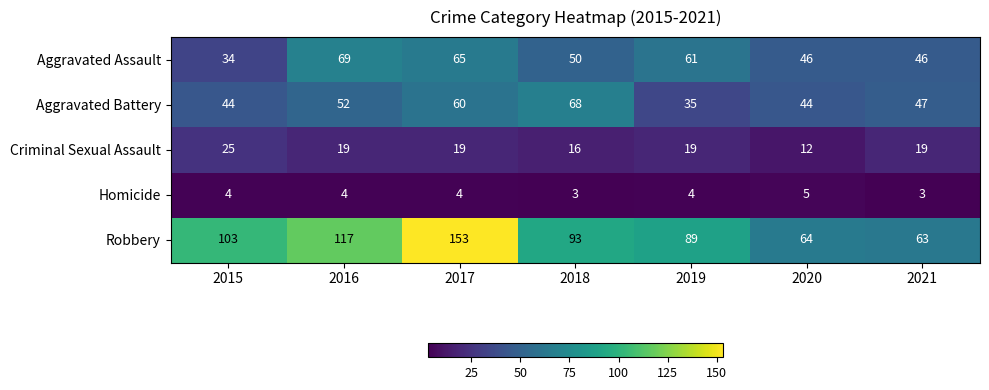

How many Criminal Sexual Assault values are between 16 and 19?

5